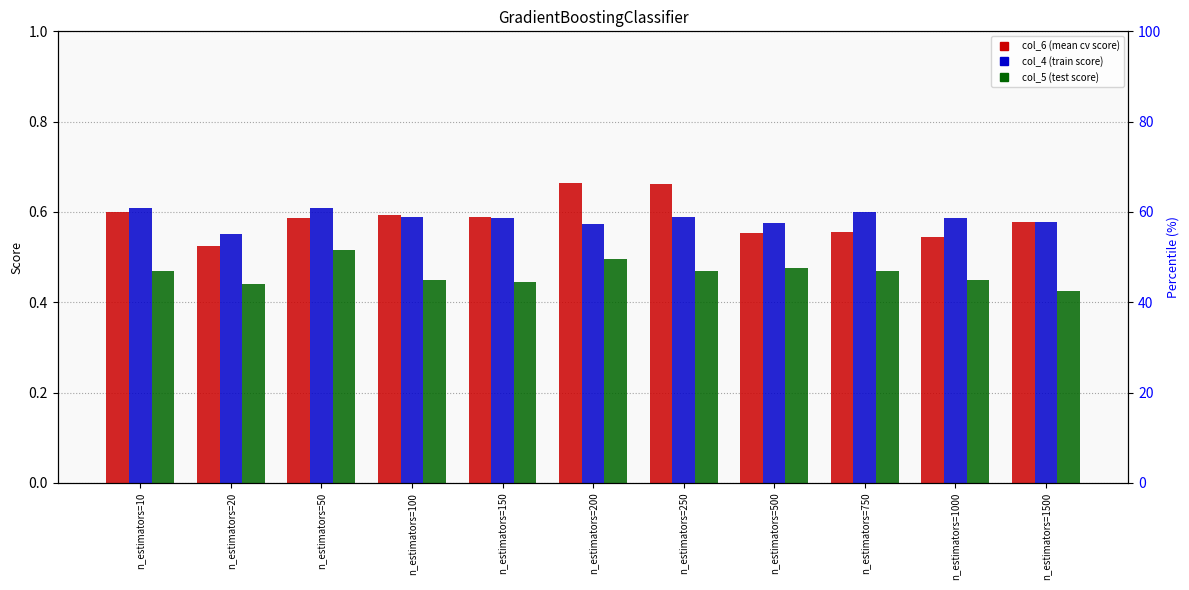

What is the sum of the col_5 (test score) values at n_estimators=1000 and n_estimators=10?

0.9